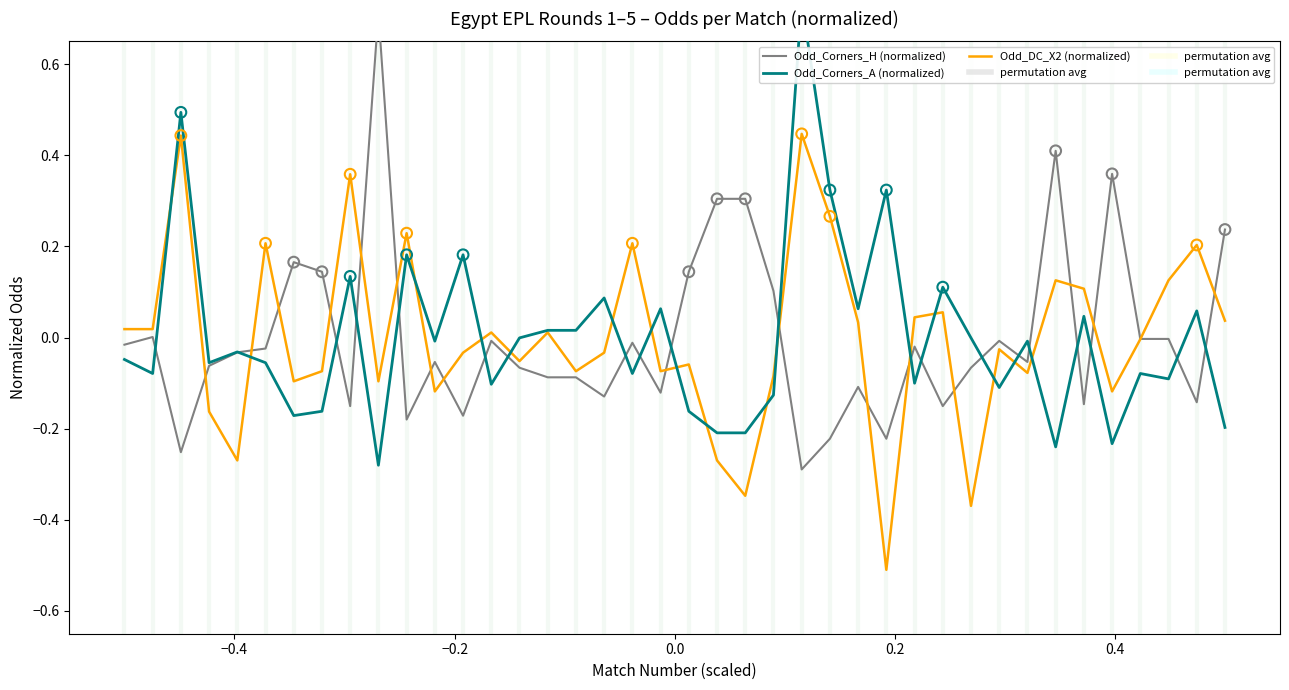

Is the value of Odd_Corners_H (normalized) at 16 greater than the value of Odd_DC_X2 (normalized) at 0.0?

Yes